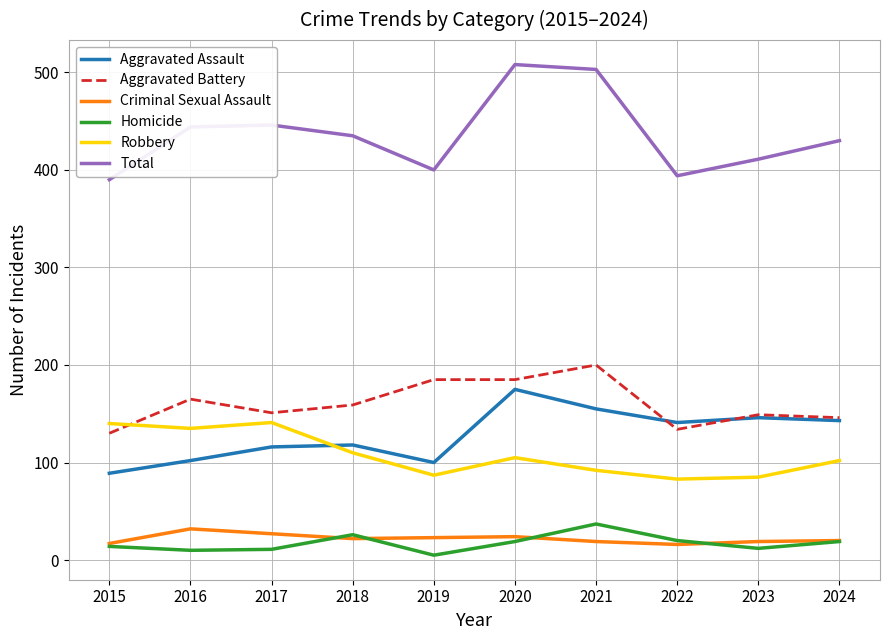

At how many categories does at least one series exceed 98?

10